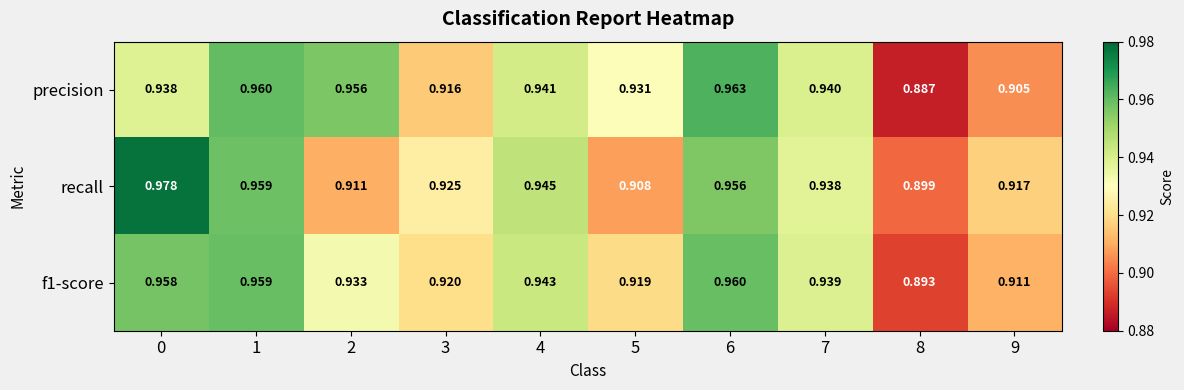

Which series has the widest spread of values?

recall